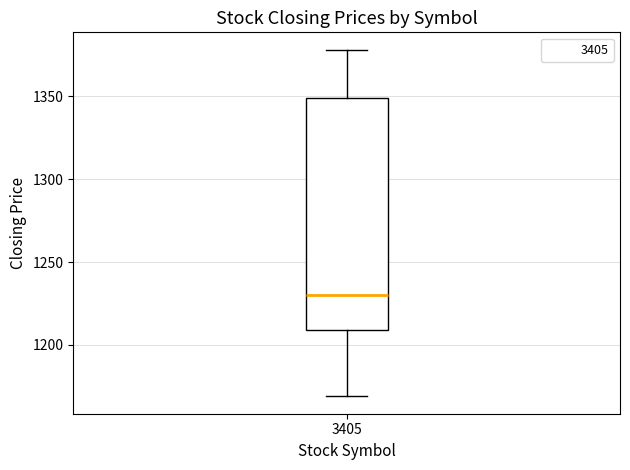

Where is the upper edge of the box at x = 3405 on the y-axis? The values are not printed on the chart, so give them approximately, as read against the axis.

1350